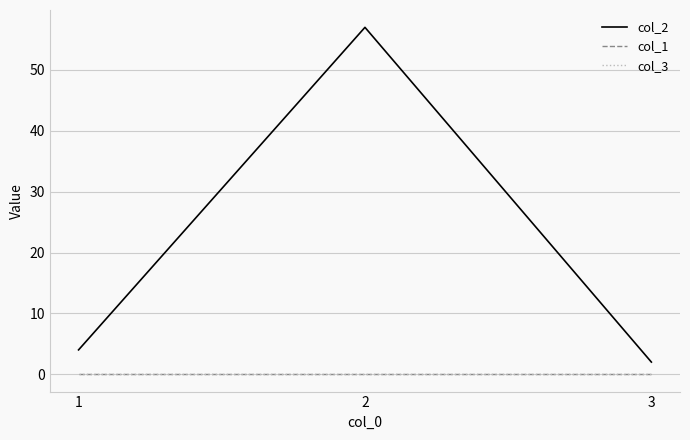

Reading left to right, transcribe all the data shown in this chart.

col_2: 4	57	2
col_1: 0	0	0
col_3: 0	0	0